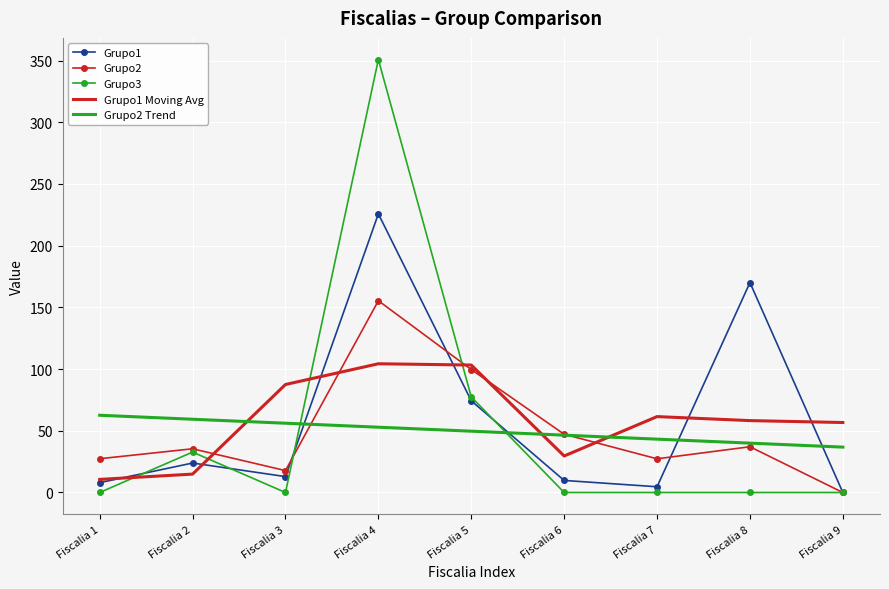

What is the maximum value shown in the chart?

350.8